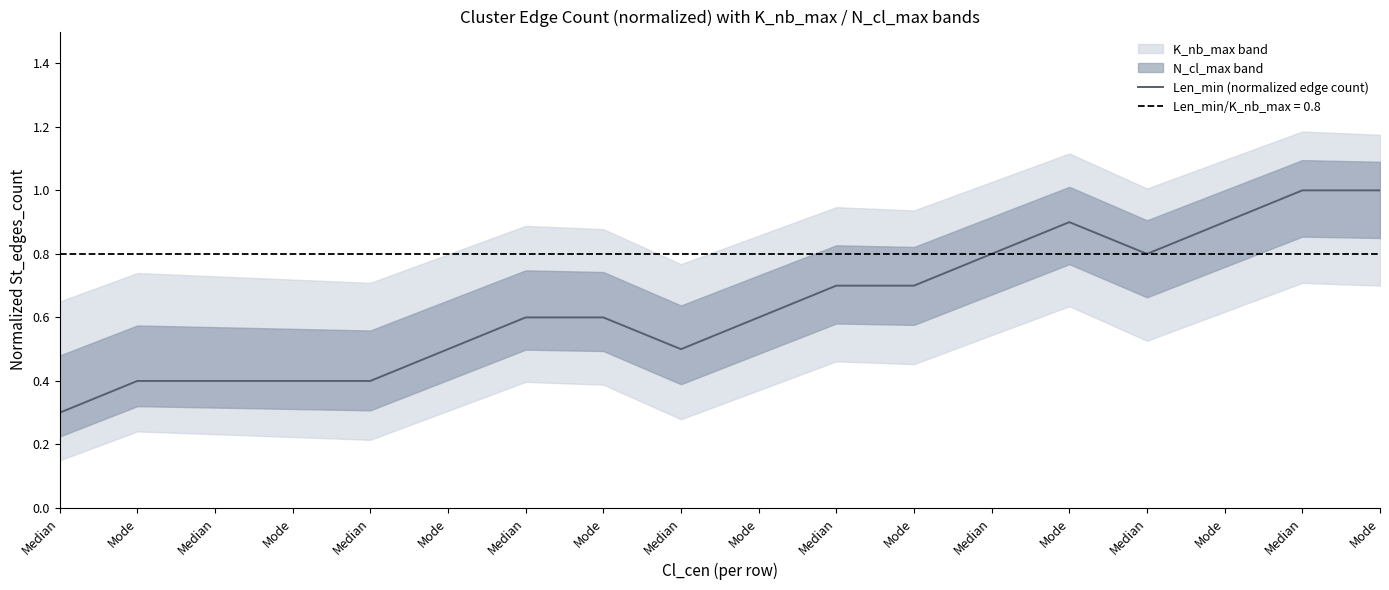

What is the maximum value shown in the chart?

1.0